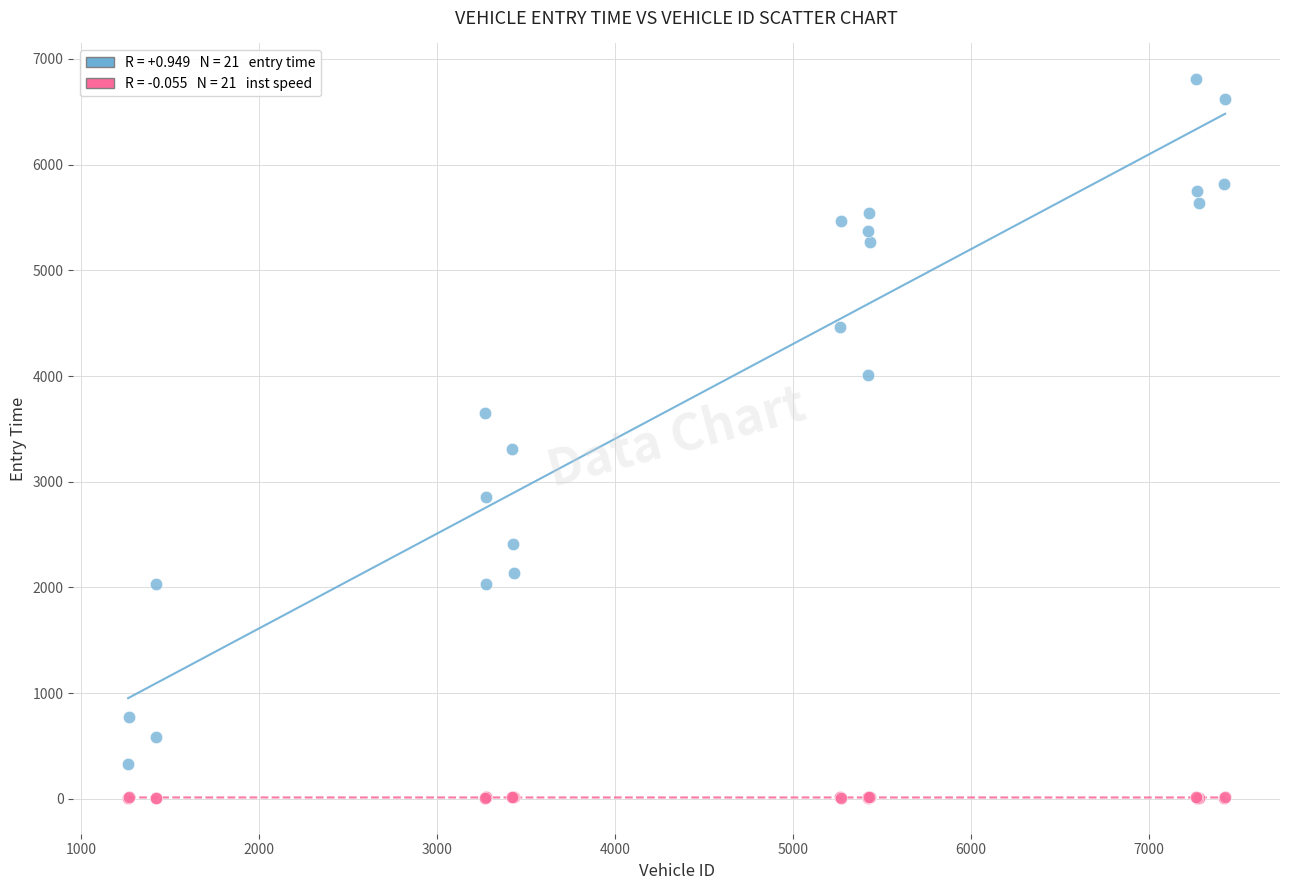

Across all series, what Y value is closest to 3407?

3308.0